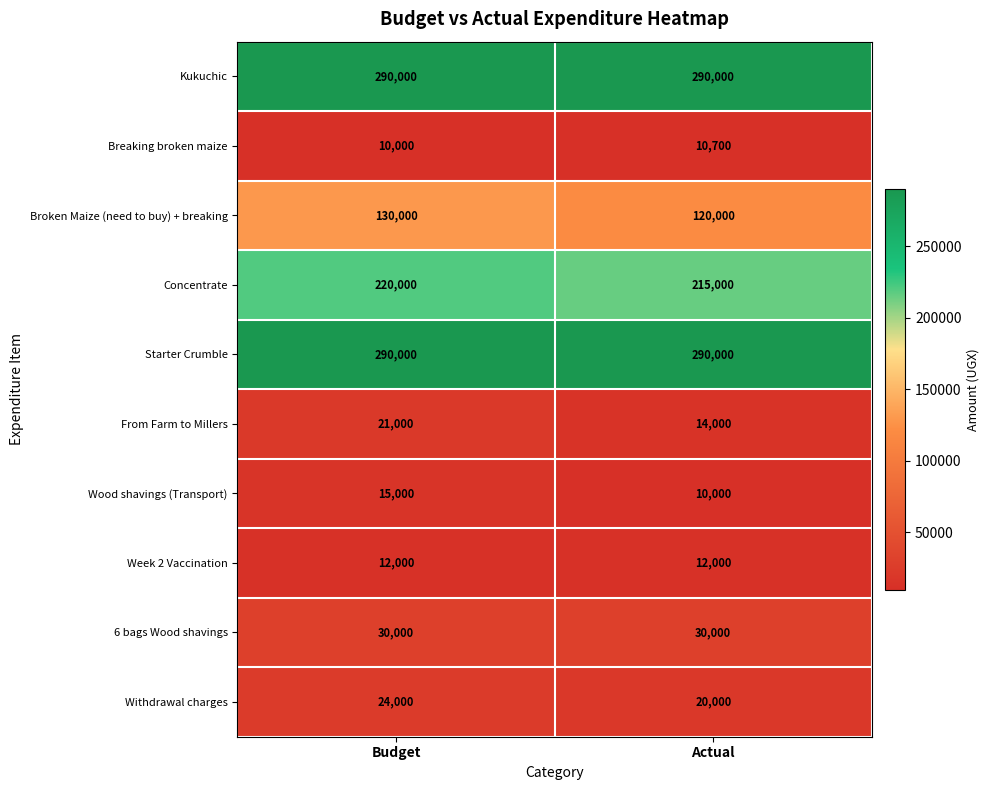

What is the maximum value shown in the chart?

290000